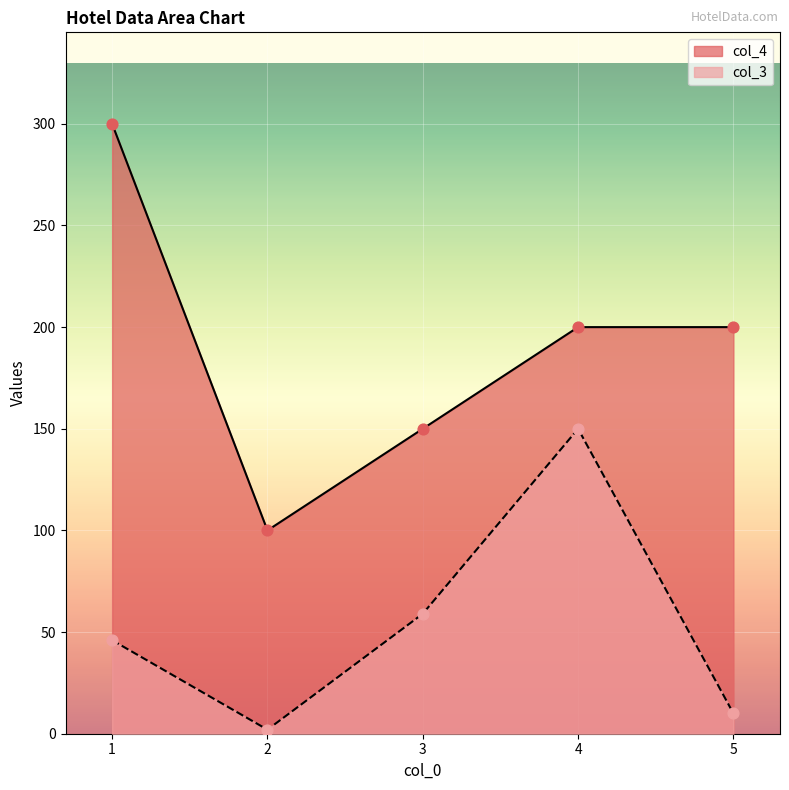

Which series reaches the minimum Y coordinate?

col_3